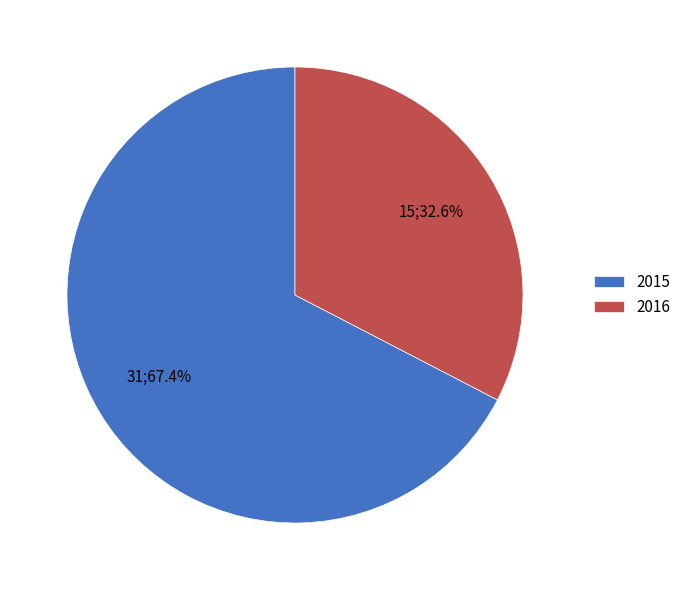

Count the number of slices in the pie.

2